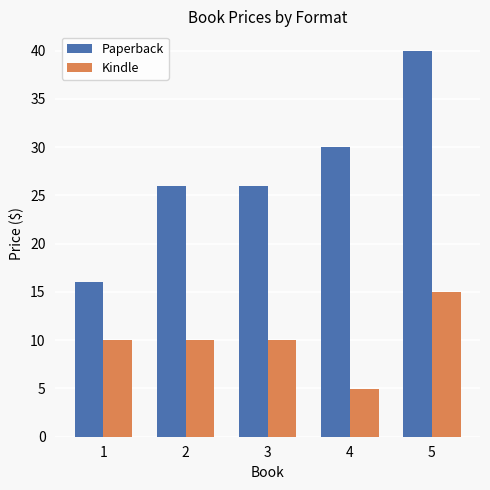

What is the lowest value of the Kindle series?

5.0